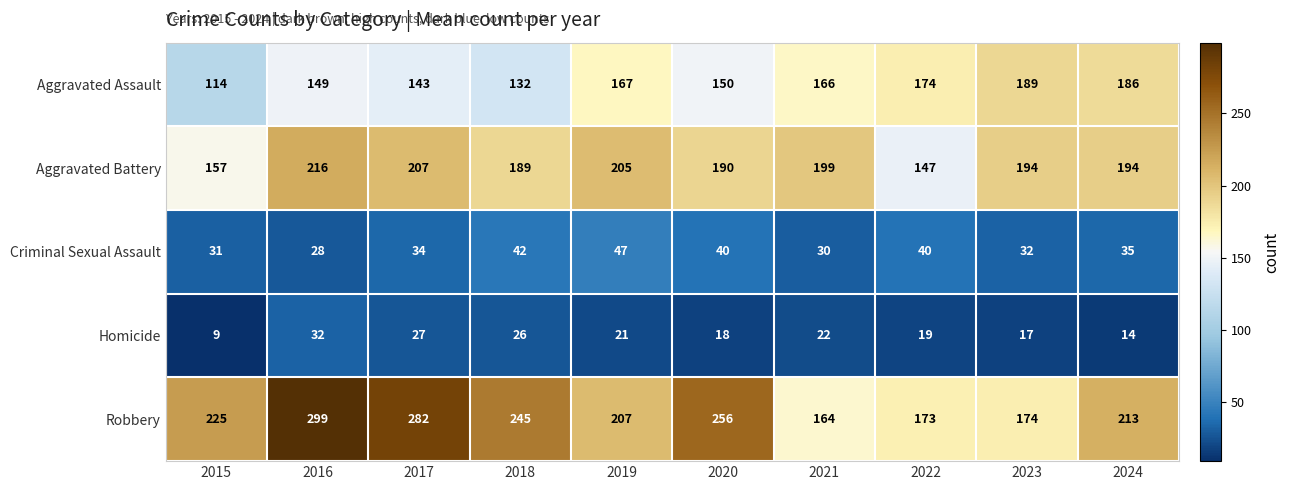

At which label is Aggravated Battery closest to 181?

2018